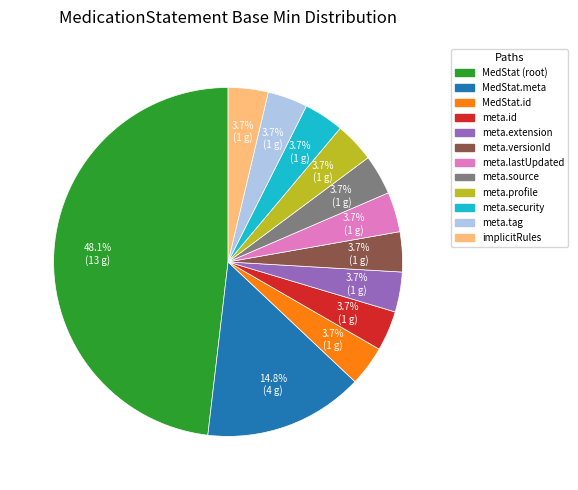

Is there a majority slice in this chart?

No